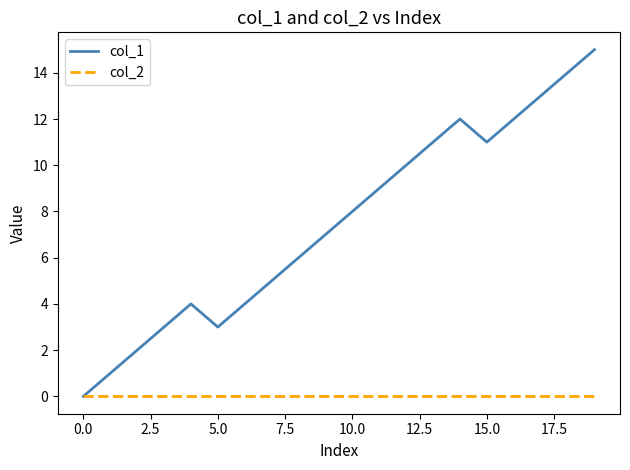

List the series in order of their peak value, highest first.

col_1, col_2